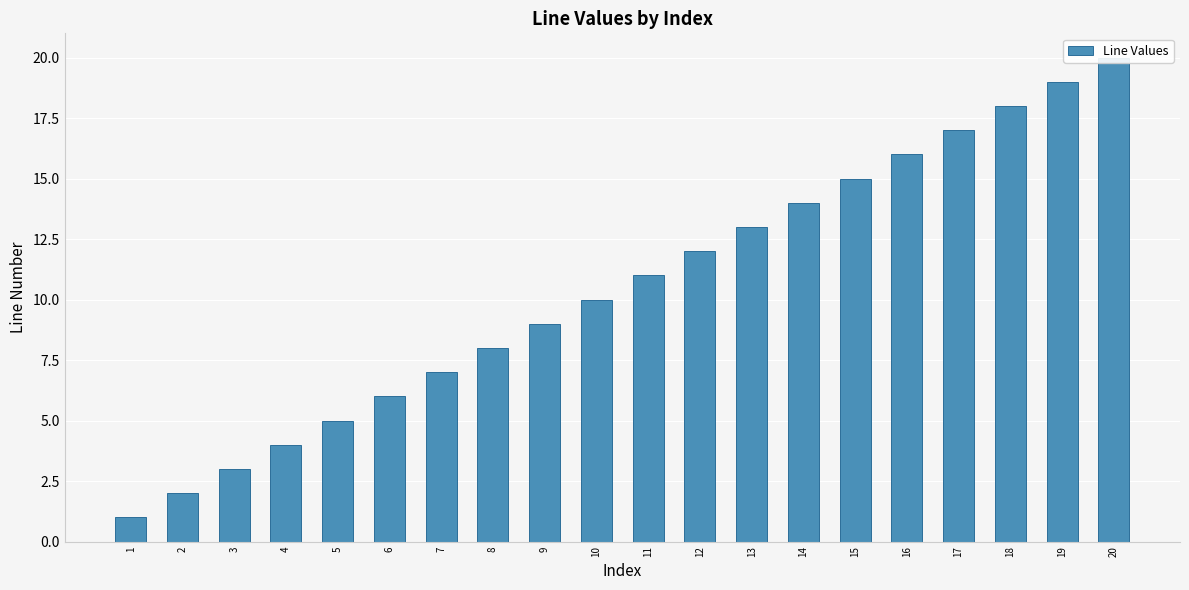

Rank the categories by value from highest to lowest.

20, 19, 18, 17, 16, 15, 14, 13, 12, 11, 10, 9, 8, 7, 6, 5, 4, 3, 2, 1